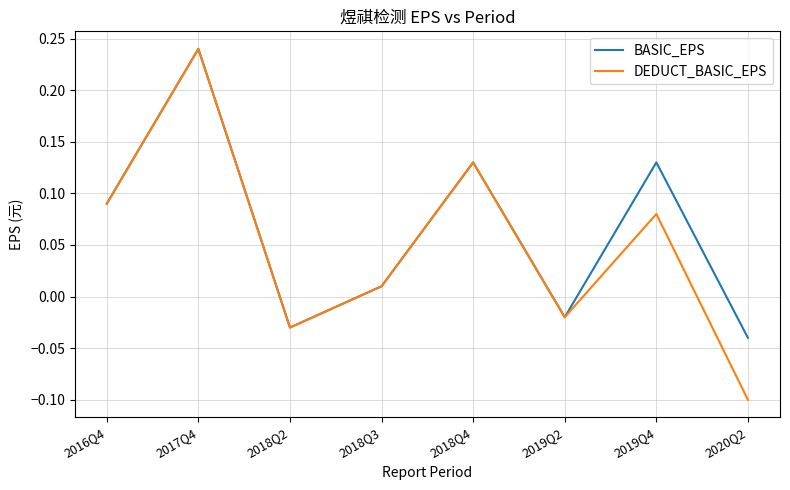

True or false: DEDUCT_BASIC_EPS has a value of -0.0 at 2020Q2.

False